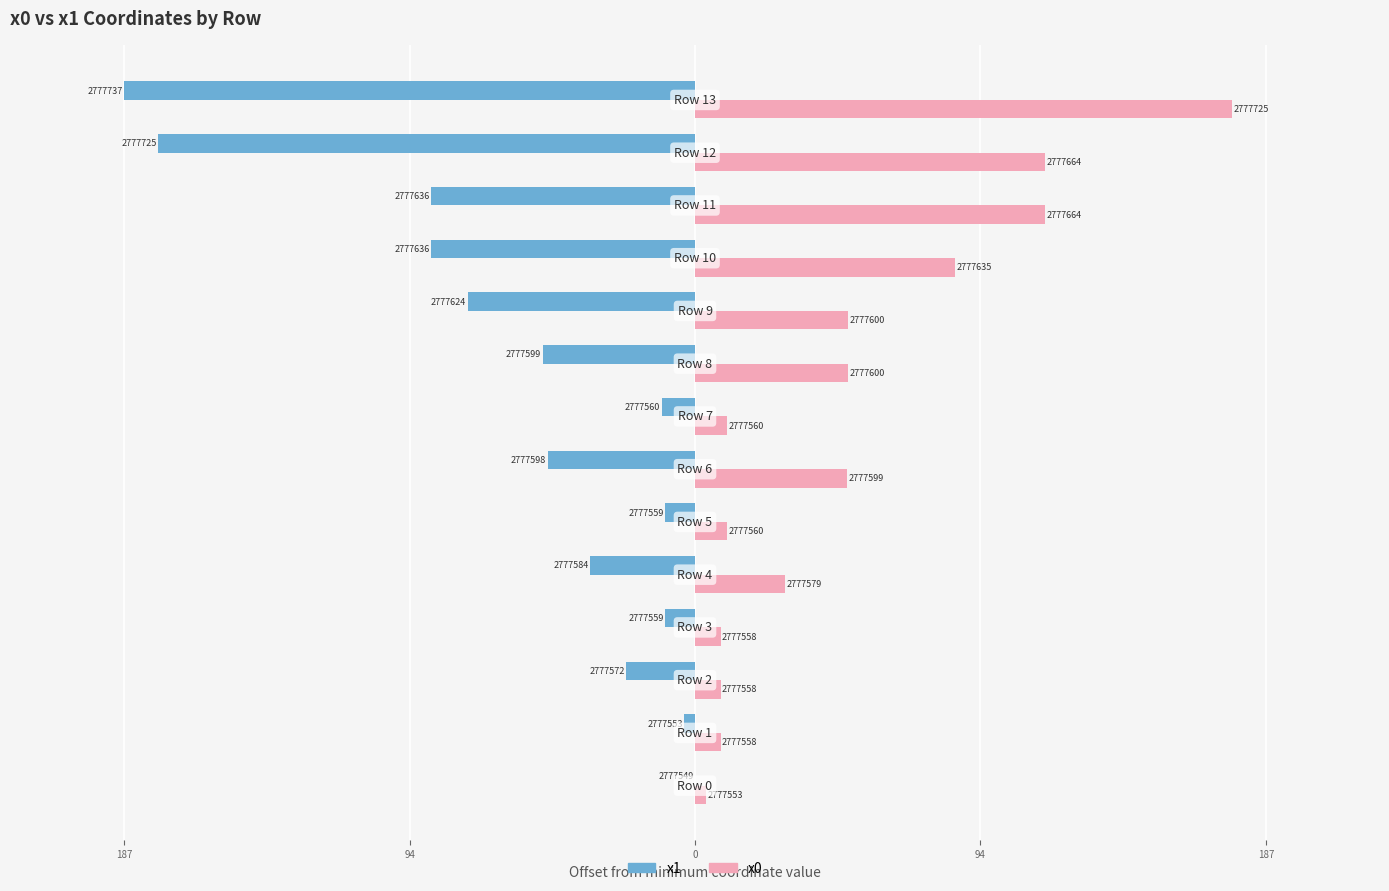

What are all the series names shown in the legend?

x1, x0